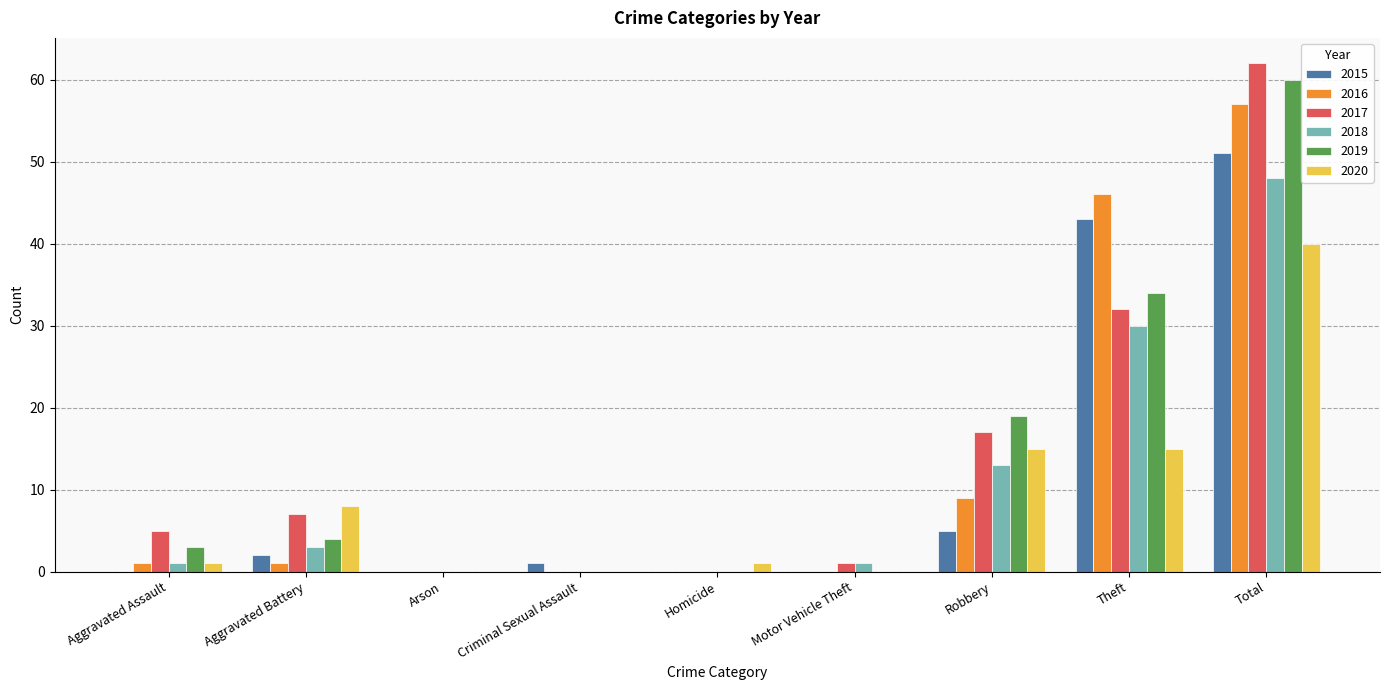

Which label corresponds to the largest value in the chart?

Total